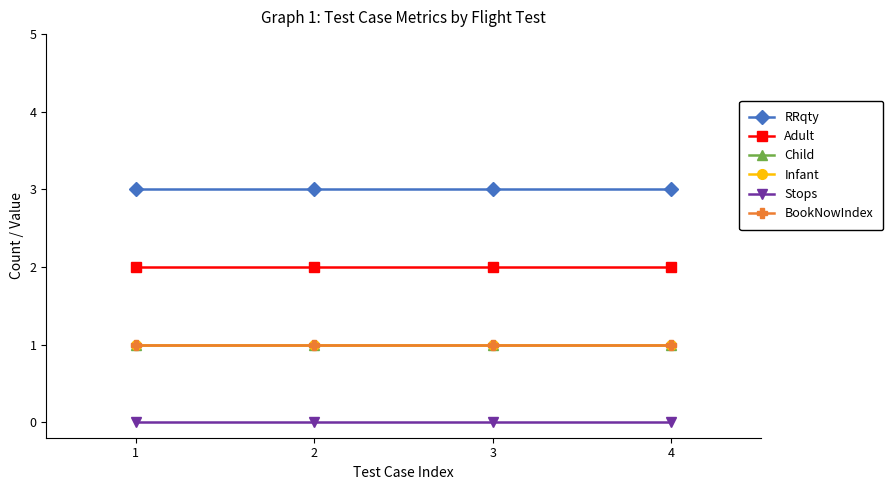

How many lines are shown in the chart?

6